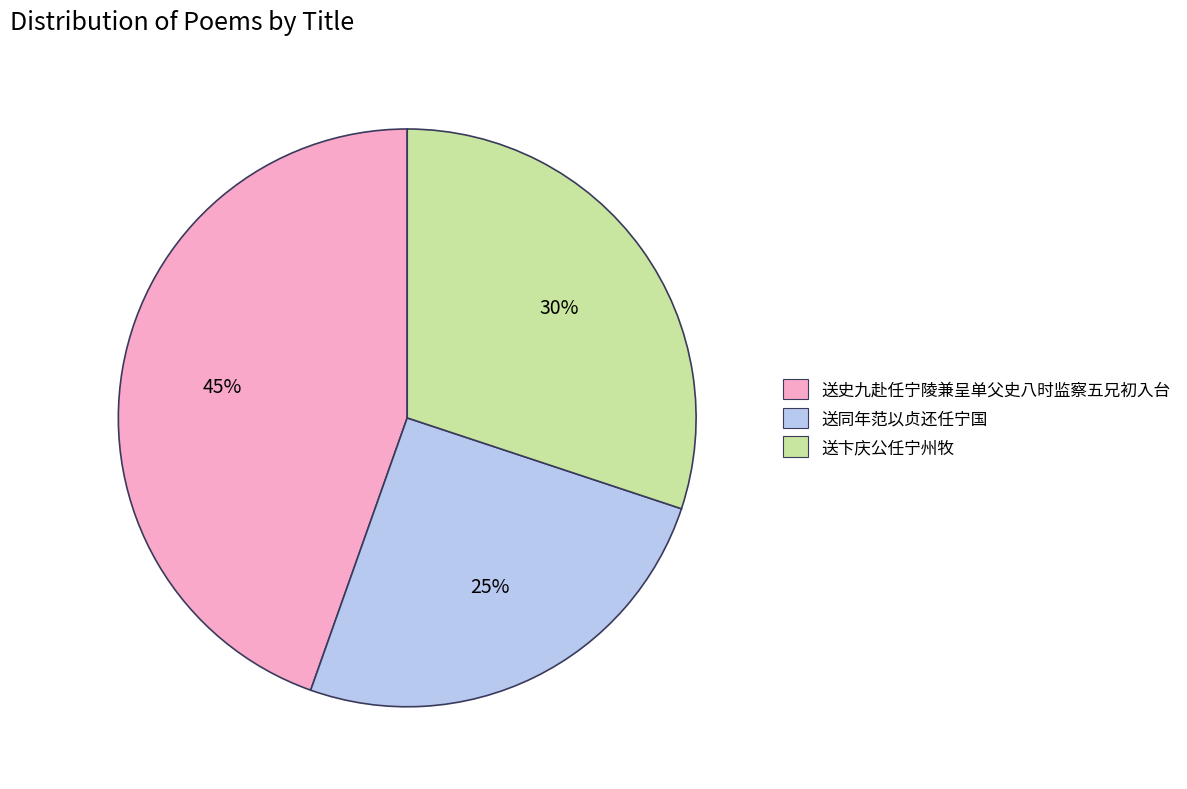

Count the number of slices in the pie.

3